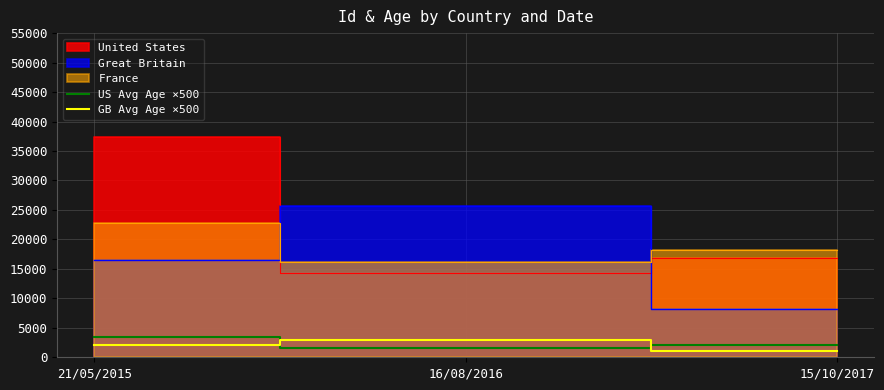

True or false: US Avg Age ×500 has a value of 1268 at 15/10/2017.

False